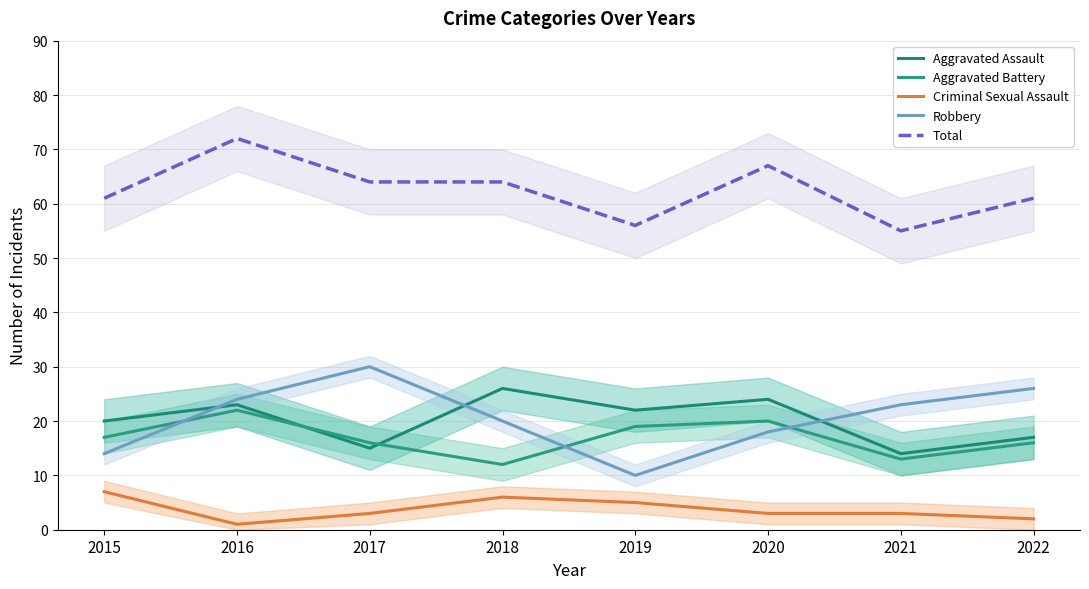

Reading left to right, extract all data points from this chart.

Aggravated Assault: 2015=20	2016=23	2017=15	2018=26	2019=22	2020=24	2021=14	2022=17
Aggravated Battery: 2015=17	2016=22	2017=16	2018=12	2019=19	2020=20	2021=13	2022=16
Criminal Sexual Assault: 2015=7	2016=1	2017=3	2018=6	2019=5	2020=3	2021=3	2022=2
Robbery: 2015=14	2016=24	2017=30	2018=20	2019=10	2020=18	2021=23	2022=26
Total: 2015=61	2016=72	2017=64	2018=64	2019=56	2020=67	2021=55	2022=61